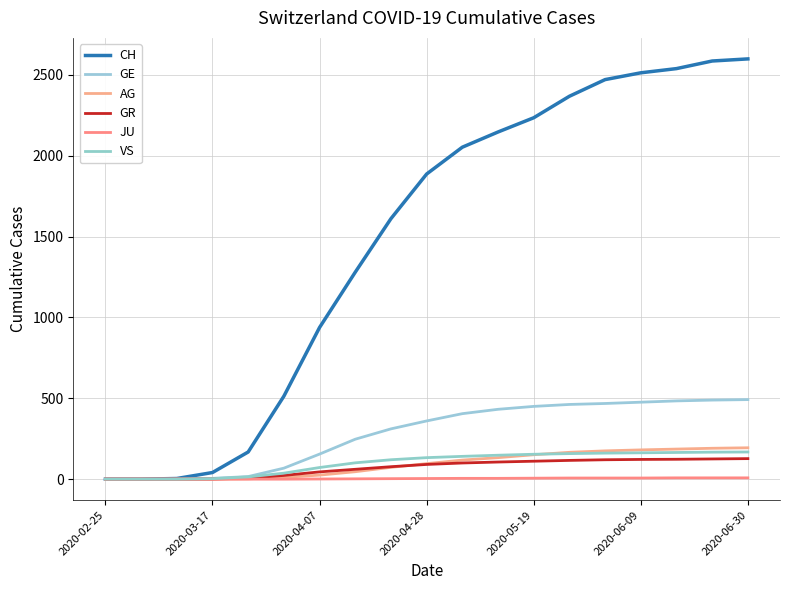

Is this an area chart (filled region under the line)?

No